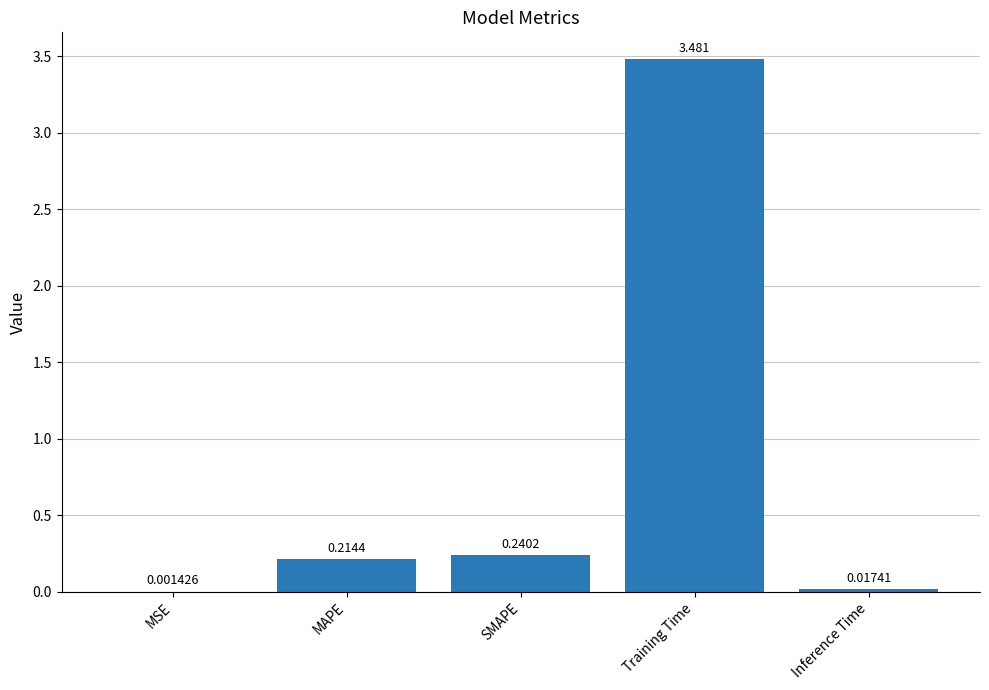

Which category has the highest value across all series?

Training Time